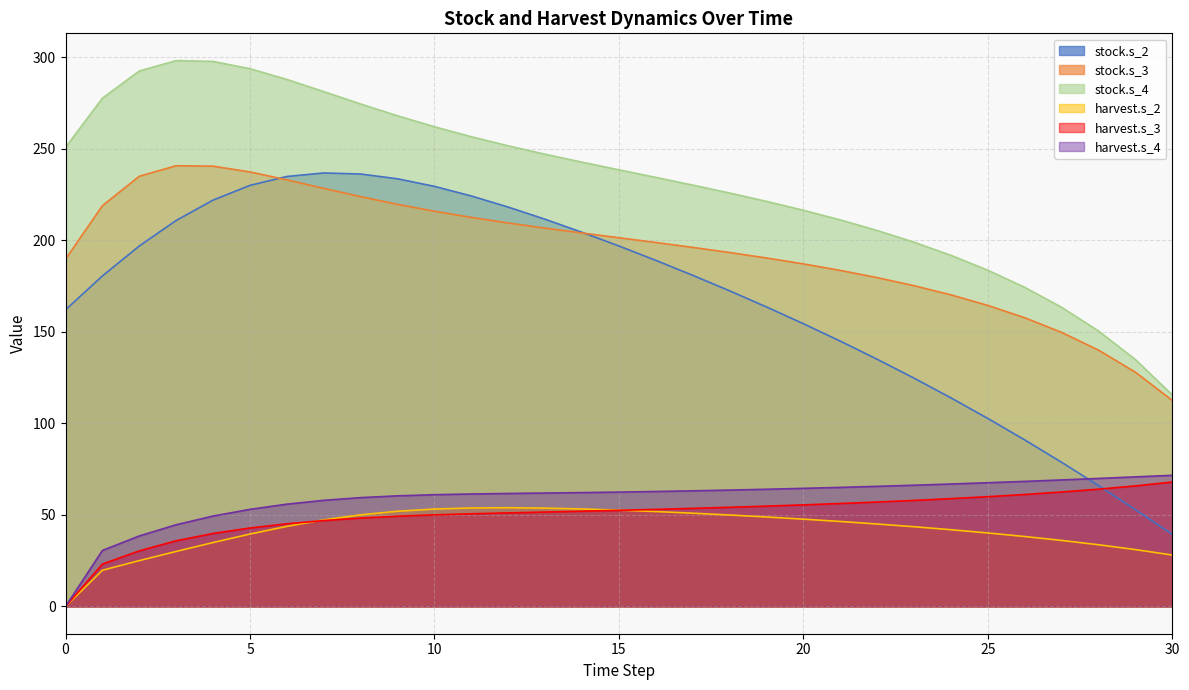

What are all the series names shown in the legend?

stock.s_2, stock.s_3, stock.s_4, harvest.s_2, harvest.s_3, harvest.s_4